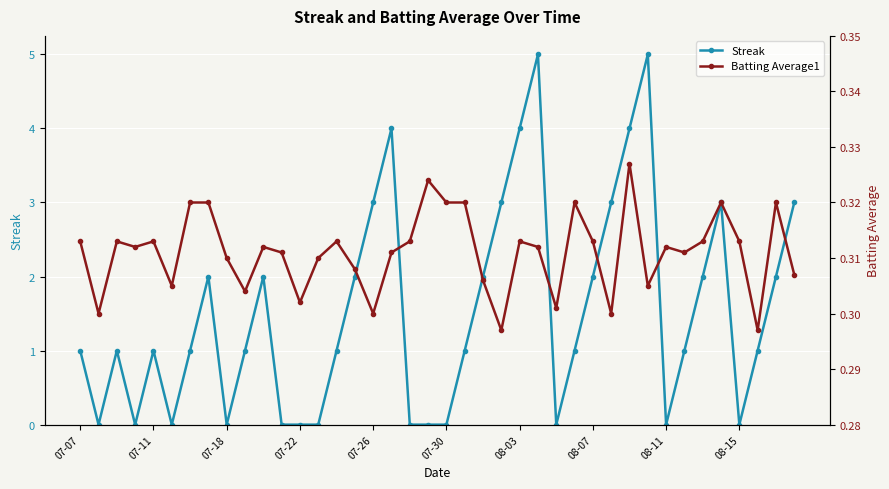

At how many categories does at least one series exceed 1?

17